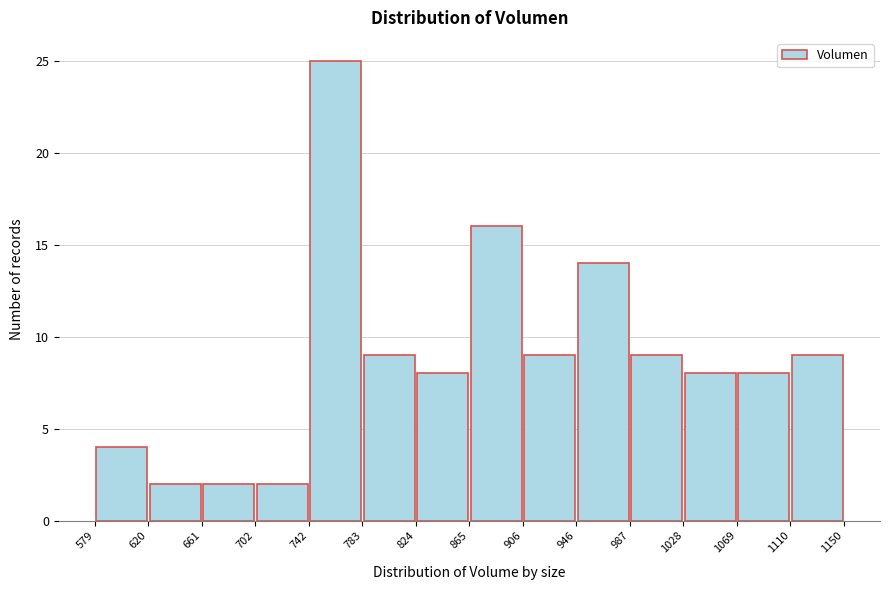

Reading left to right, transcribe this chart: for each bar, give the range it covers on the x-axis and its height. The values are not printed on the chart, so give them approximately, as read against the axis.

579 to 620: 4
620 to 661: 2
661 to 702: 2
702 to 742: 2
742 to 783: 25
783 to 824: 9
824 to 865: 8
865 to 906: 16
906 to 946: 9
946 to 987: 14
987 to 1028: 9
1028 to 1069: 8
1069 to 1110: 8
1110 to 1150: 9